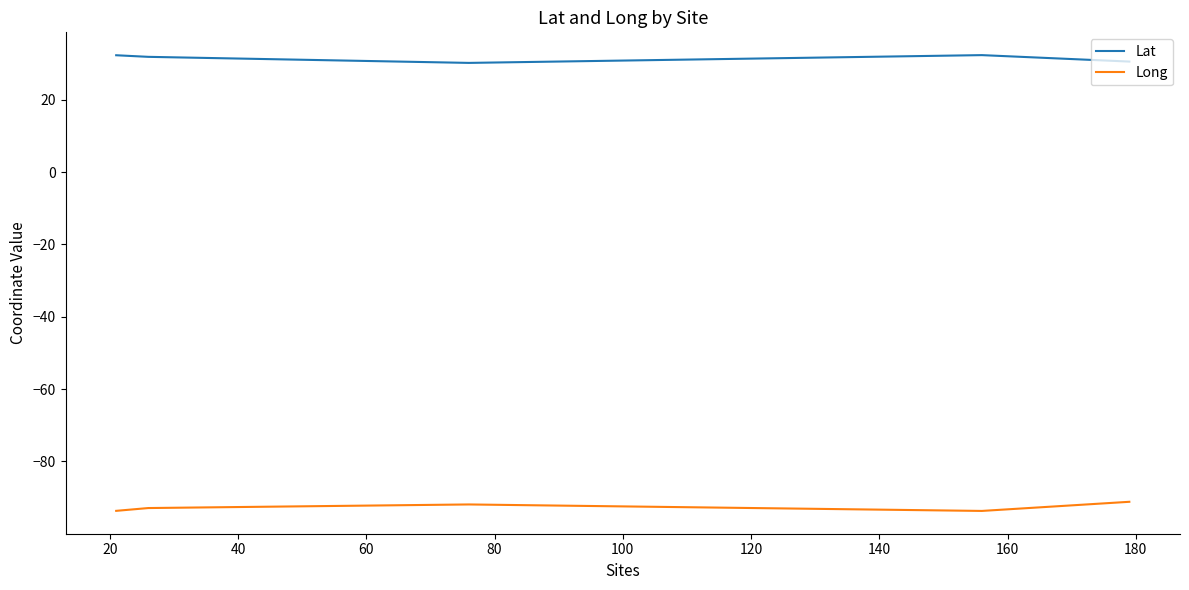

What is the sum of all Lat values?

157.3